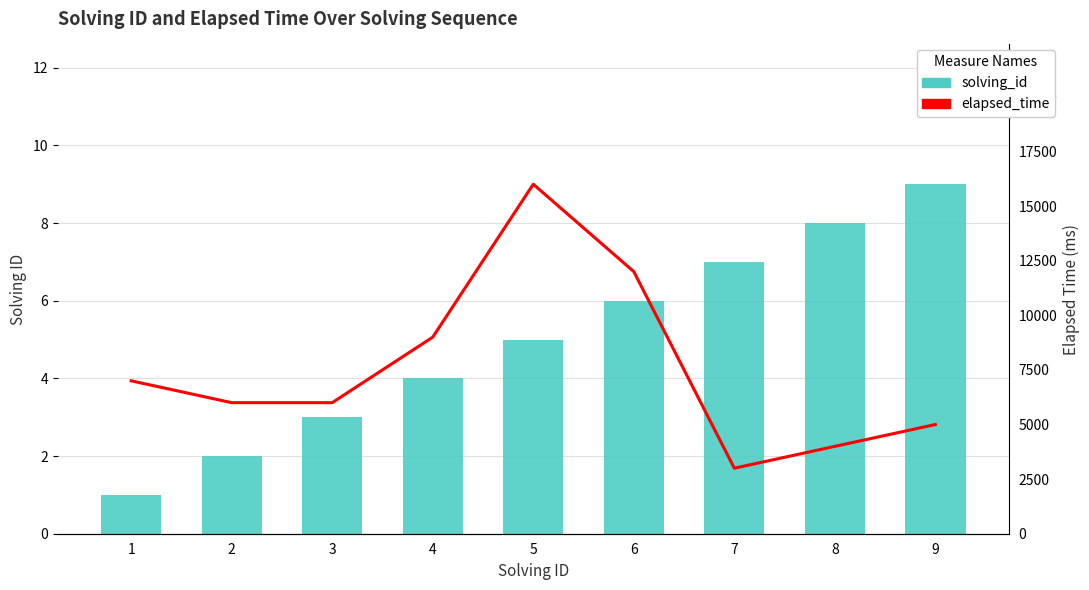

Reading left to right, list all the values displayed in this chart.

solving_id: 1	2	3	4	5	6	7	8	9
elapsed_time: 7000	6000	6000	9000	16000	12000	3000	4000	5000